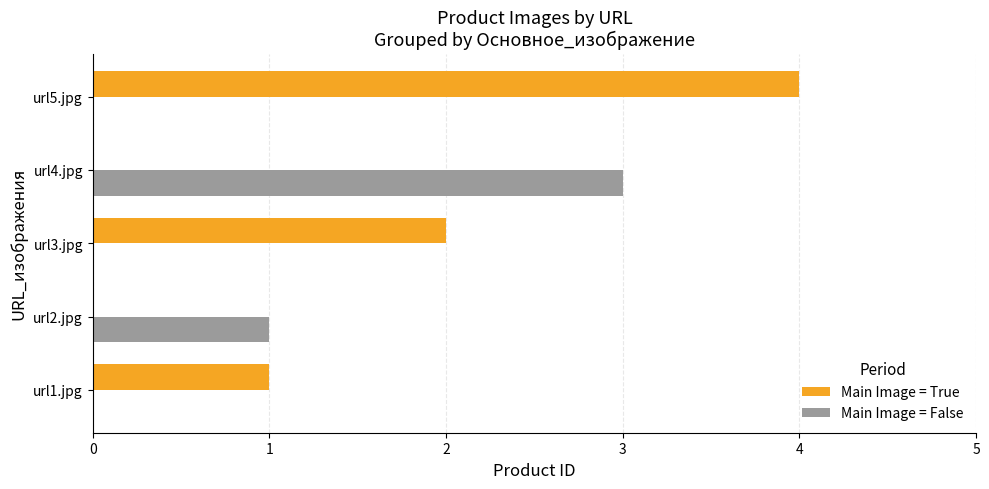

Is it true that Main Image = True equals 6 at url5.jpg?

False